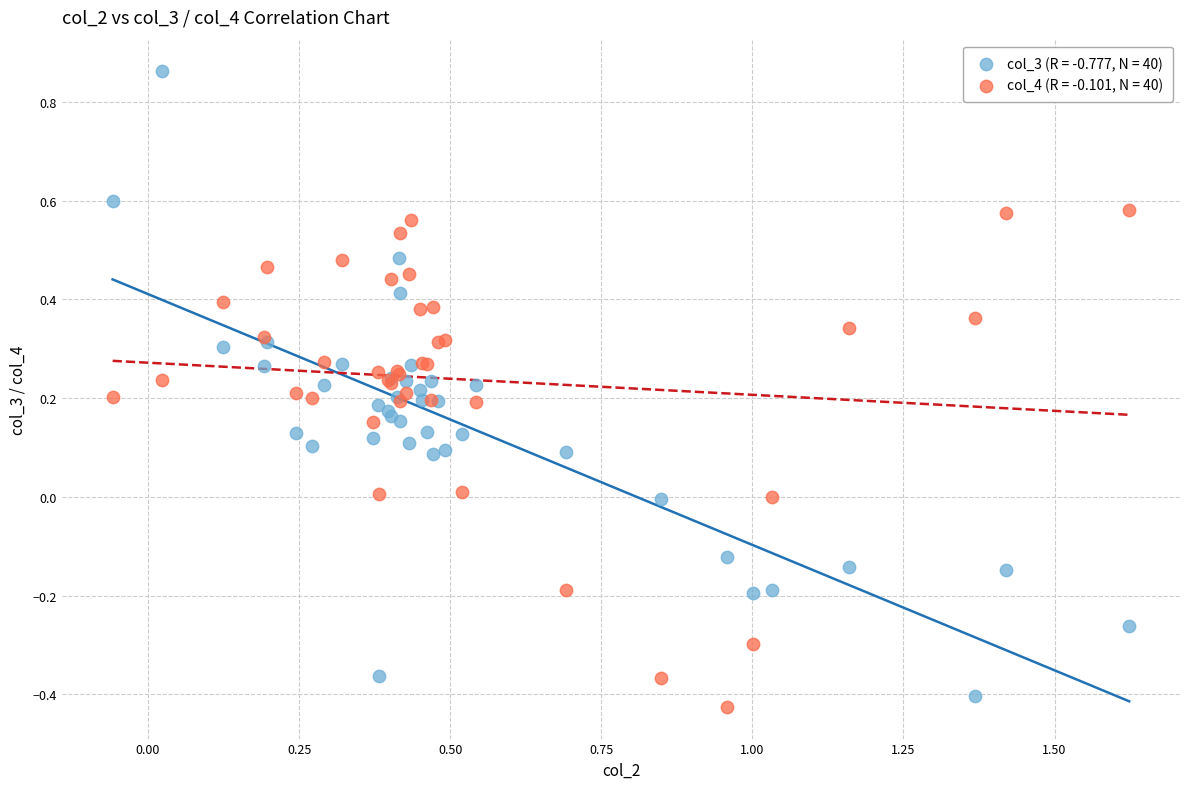

What are all the series names shown in the legend?

col_3 (R = -0.777, N = 40), col_4 (R = -0.101, N = 40)